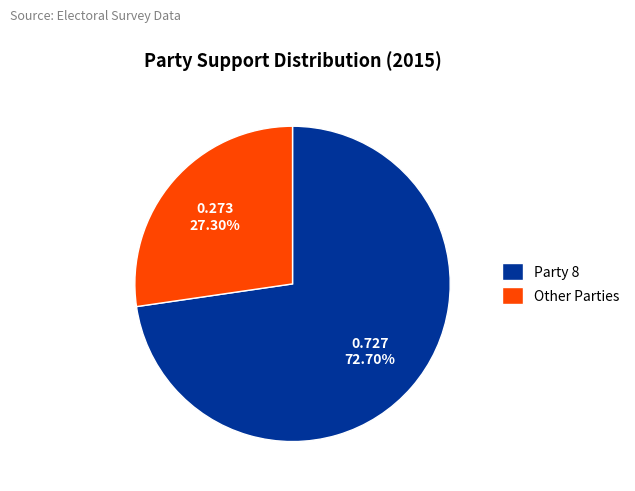

Is there a majority slice in this chart?

Yes